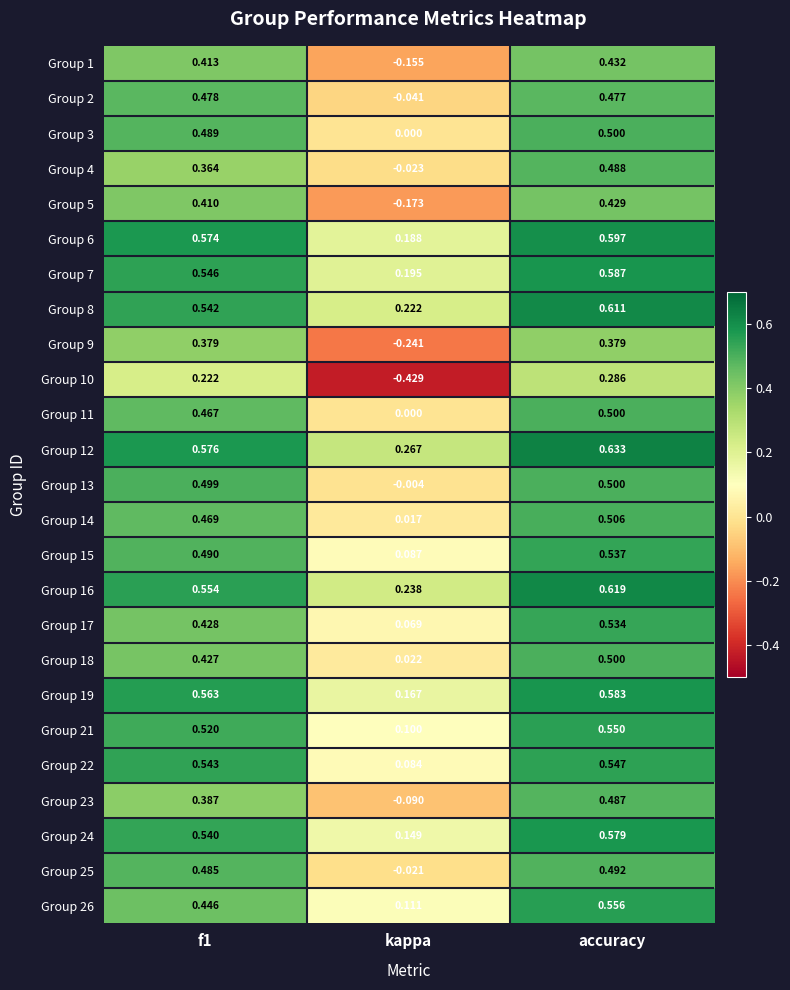

At which category does the chart reach its minimum across all series?

kappa